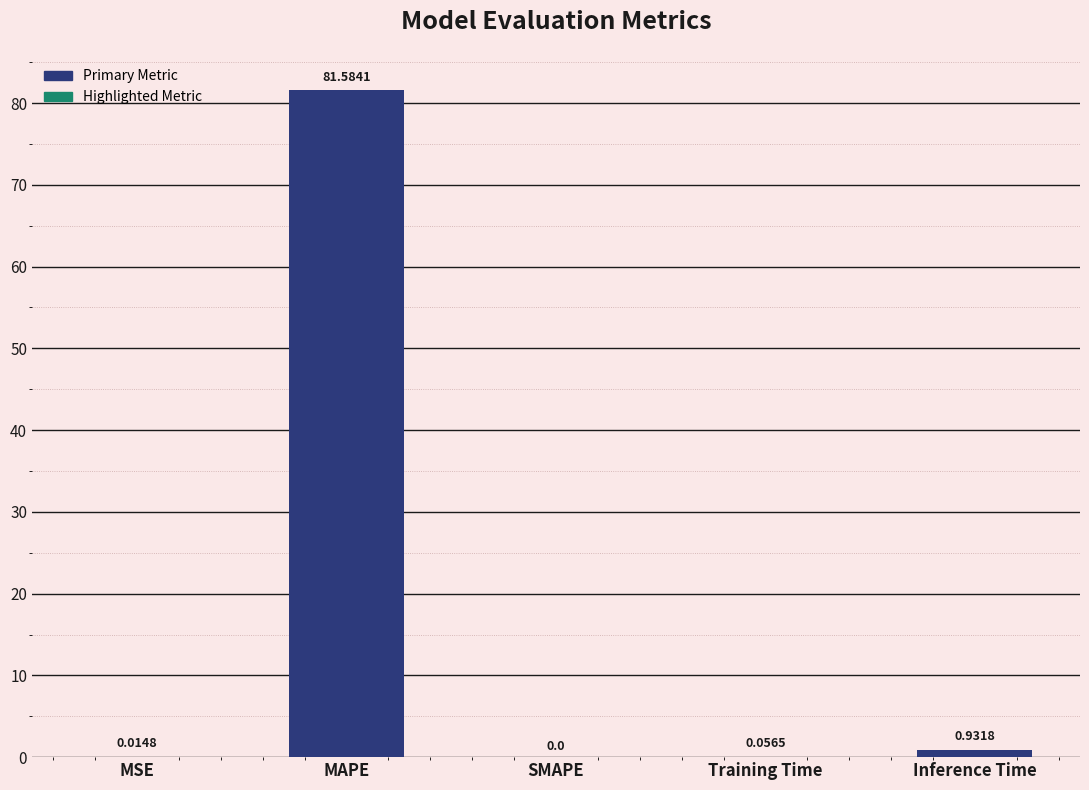

Which has a higher value, MSE or MAPE?

MAPE